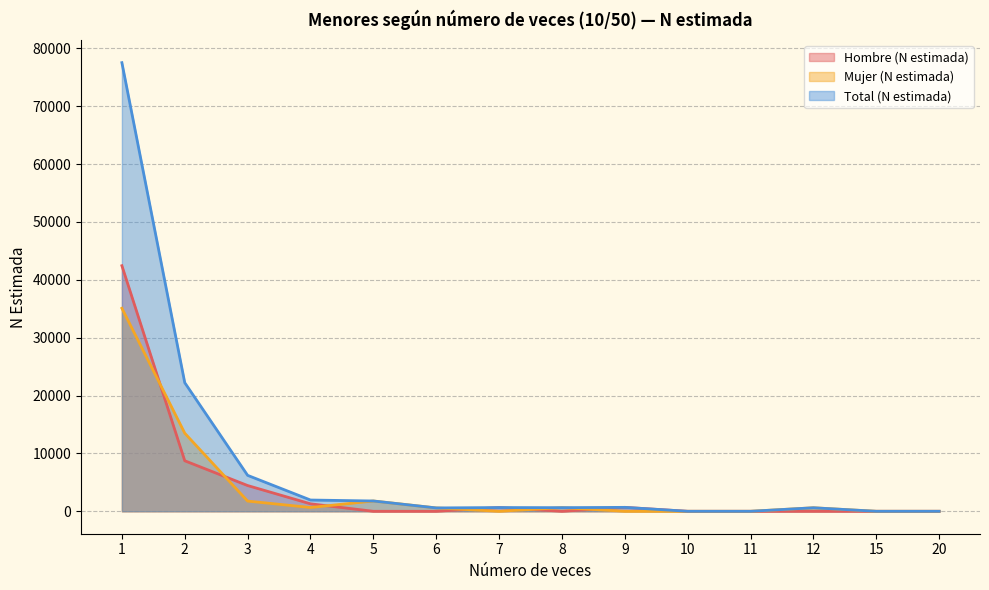

True or false: Total (N estimada) has a value of 38450 at 2.

False